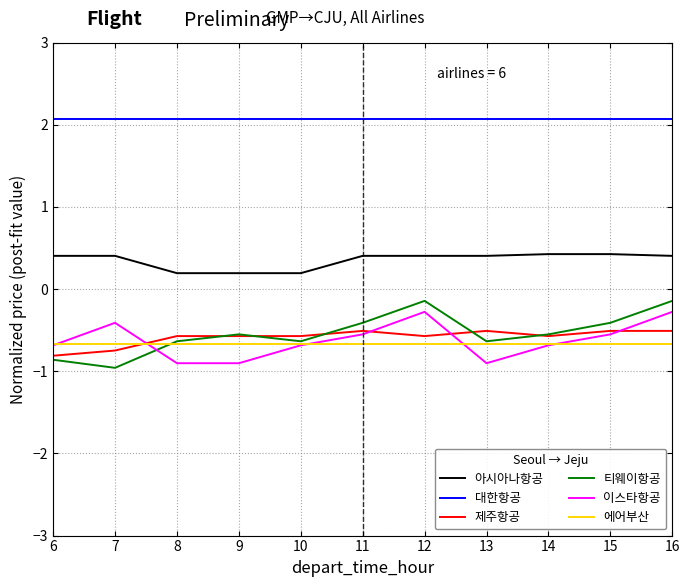

The value of 이스타항공 at 11 is -0.1. True or false?

False